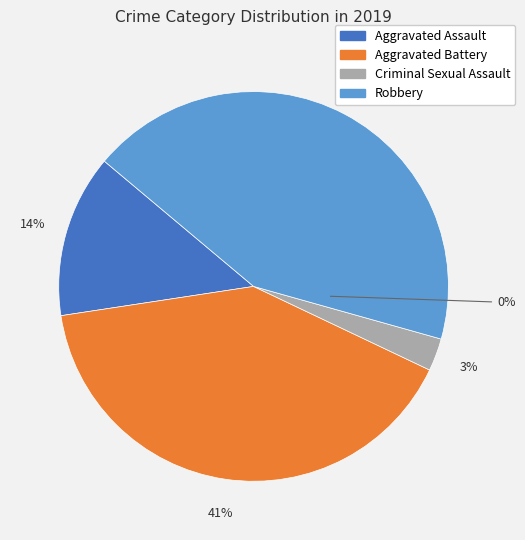

Between Homicide and Aggravated Battery, which is larger?

Aggravated Battery